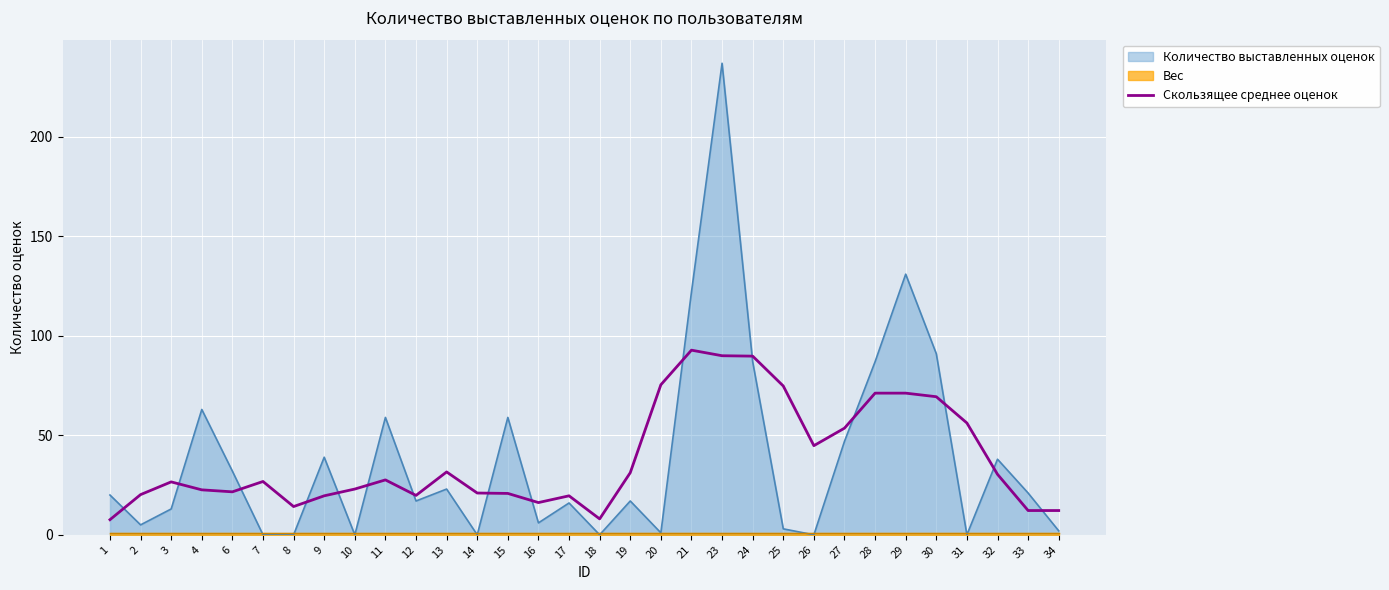

Is it true that Количество выставленных оценок equals 237.0 at 23?

True